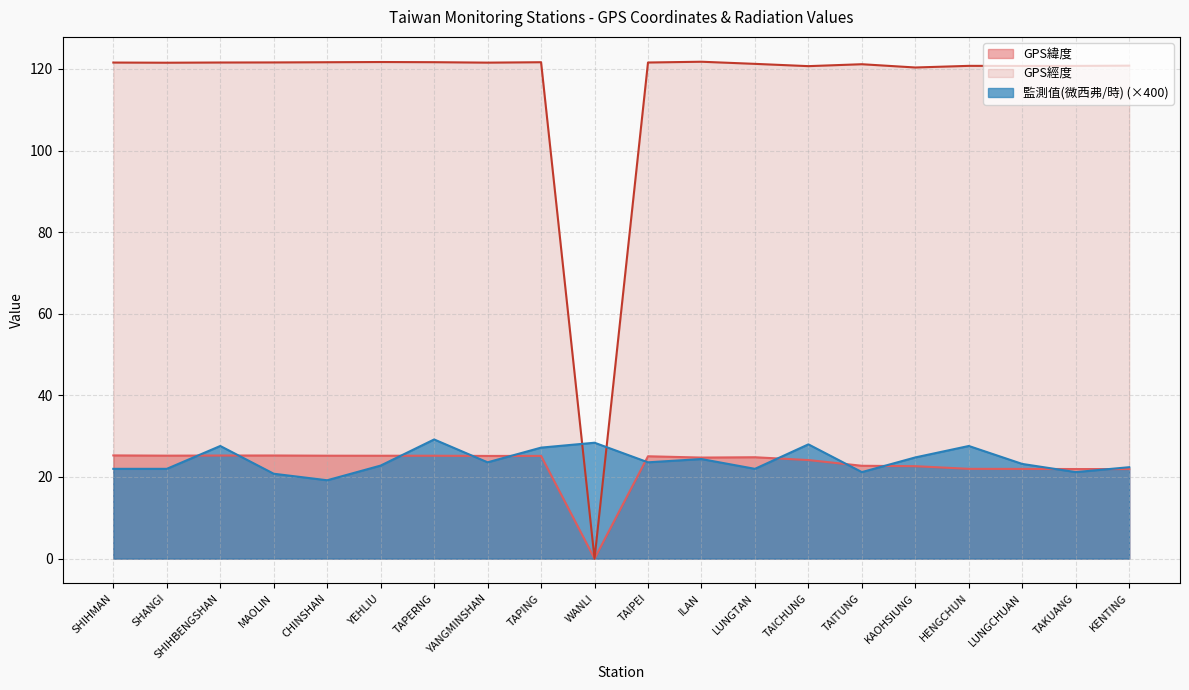

What position from the right is CHINSHAN?

16